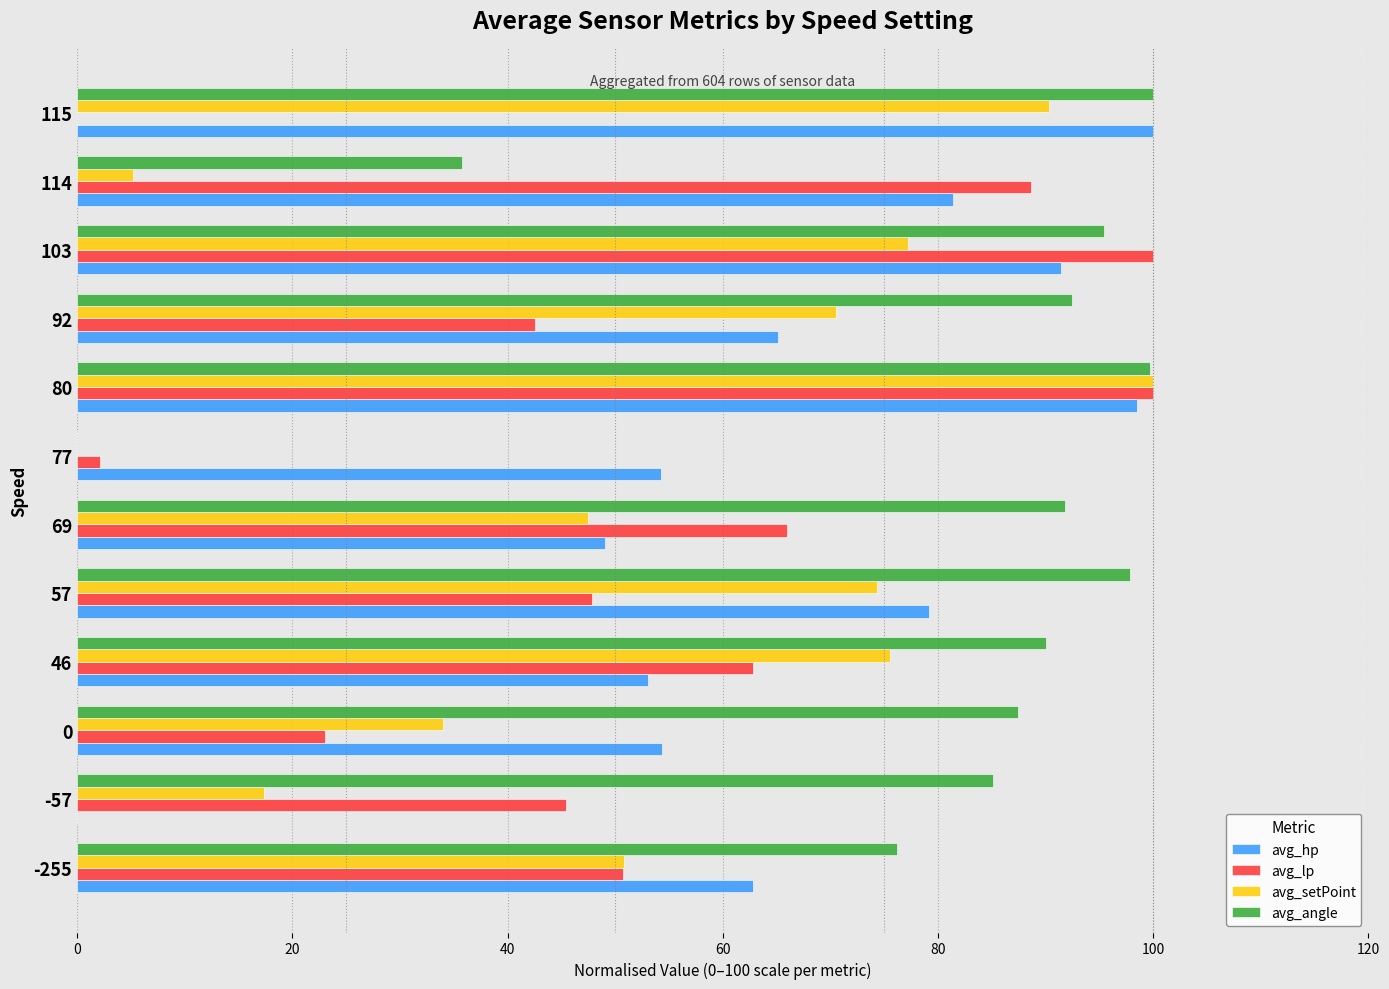

What is the total value across all series at 92?

270.6